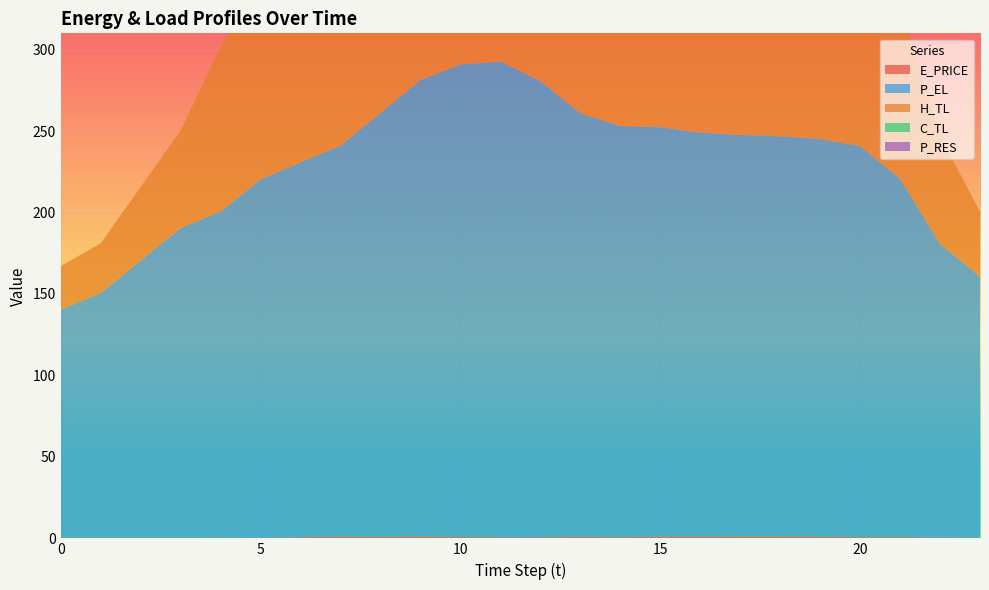

Reading left to right, extract all data points from this chart.

E_PRICE: 0=0.5	1=0.5	2=0.5	3=0.4	4=0.5	5=0.3	6=0.7	7=1.1	8=1.0	9=1.3	10=0.8	11=0.7	12=0.7	13=1.0	14=0.7	15=1.2	16=1.2	17=1.2	18=1.2	19=1.1	20=0.8	21=0.8	22=0.6	23=0.5
P_EL: 0=140.0	1=150.0	2=170.0	3=190.0	4=200.0	5=220.0	6=230.0	7=239.9	8=260.0	9=280.0	10=290.0	11=292.0	12=280.0	13=260.0	14=252.4	15=251.2	16=247.9	17=246.4	18=245.6	19=244.0	20=240.0	21=220.0	22=180.0	23=160.1
H_TL: 0=26.6	1=30.6	2=45.2	3=59.8	4=101.1	5=119.7	6=159.7	7=199.5	8=239.5	9=266.0	10=279.3	11=266.1	12=248.8	13=234.1	14=219.5	15=219.5	16=218.2	17=214.2	18=212.8	19=199.5	20=172.9	21=106.5	22=66.5	23=39.9
C_TL: 0=0.0	1=0.0	2=0.0	3=0.0	4=0.0	5=0.0	6=0.0	7=10.0	8=11.0	9=12.0	10=13.0	11=14.0	12=15.1	13=16.0	14=17.0	15=18.0	16=19.0	17=20.0	18=21.0	19=0.0	20=0.0	21=0.0	22=0.0	23=0.0
P_RES: 0=0.0	1=0.0	2=0.0	3=0.0	4=0.0	5=0.0	6=0.0	7=107.4	8=39.7	9=83.3	10=128.1	11=157.0	12=145.9	13=169.7	14=165.5	15=130.2	16=0.0	17=0.0	18=0.0	19=0.0	20=0.0	21=0.0	22=0.0	23=0.0